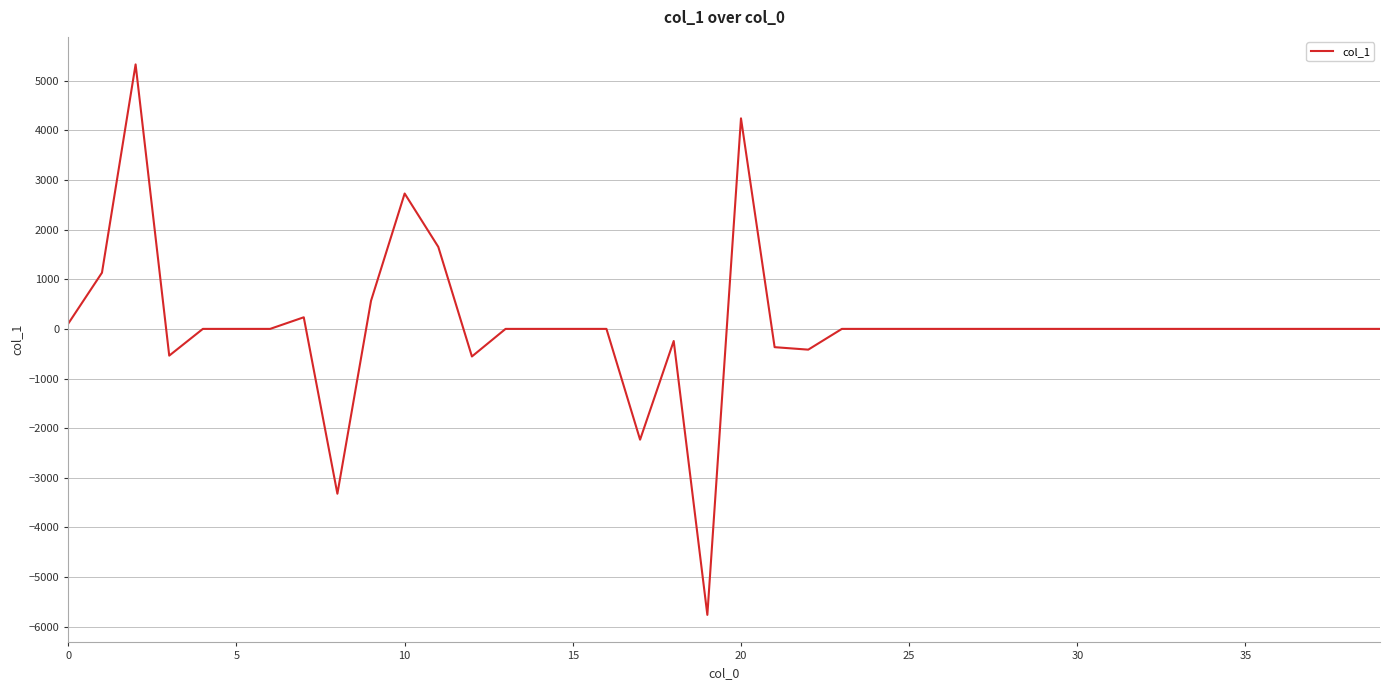

What is the difference between the maximum and minimum values?

11088.8